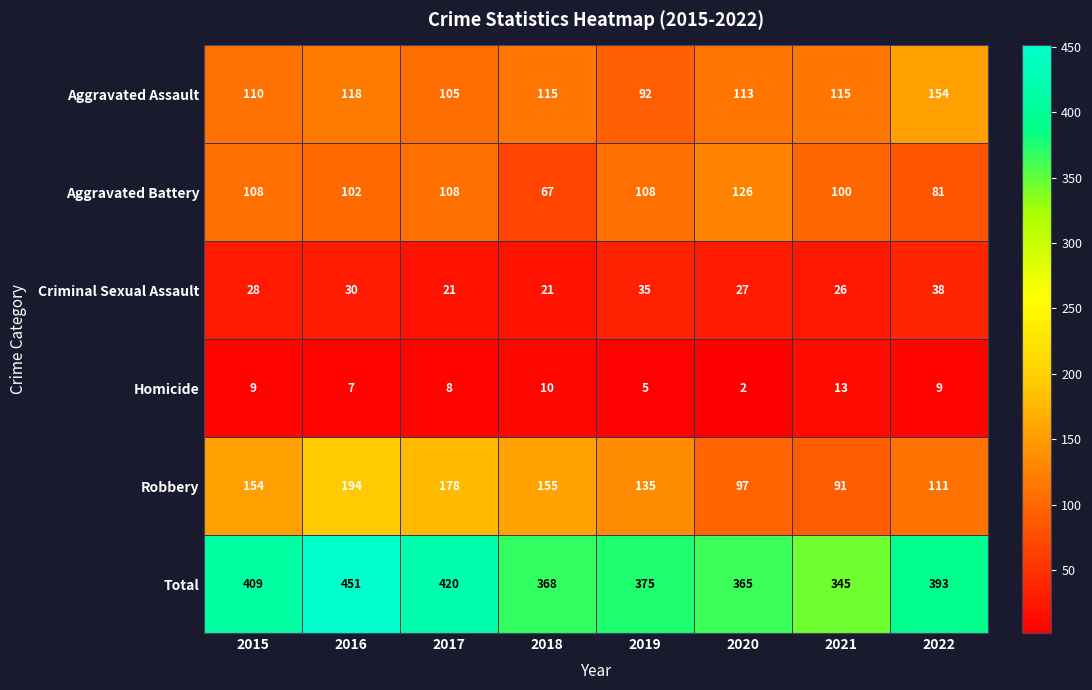

List the series in order of their peak value, highest first.

Total, Robbery, Aggravated Assault, Aggravated Battery, Criminal Sexual Assault, Homicide